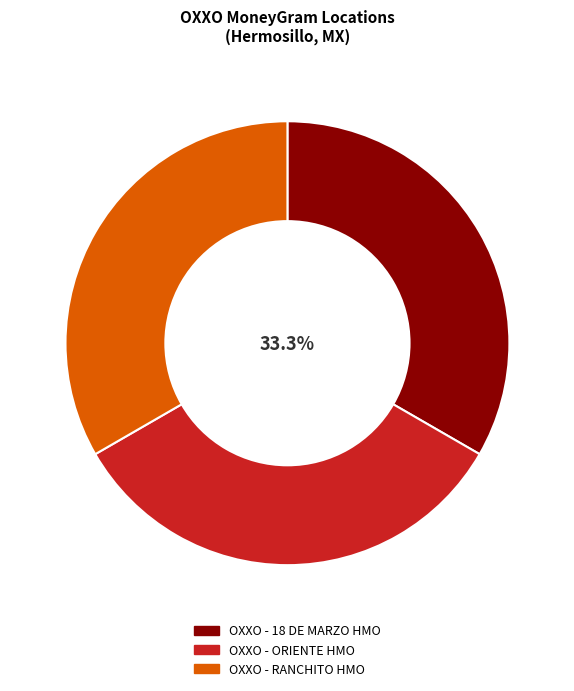

Is OXXO - RANCHITO HMO the majority of the pie?

No